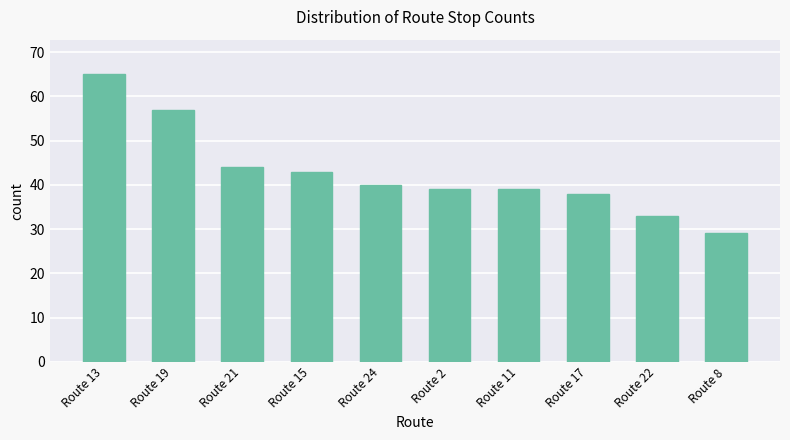

Count the number of data series in this chart.

1